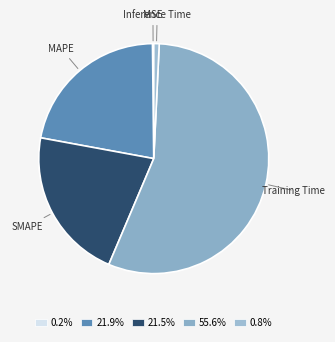

Is the sum of Inference Time and Training Time greater than half?

Yes